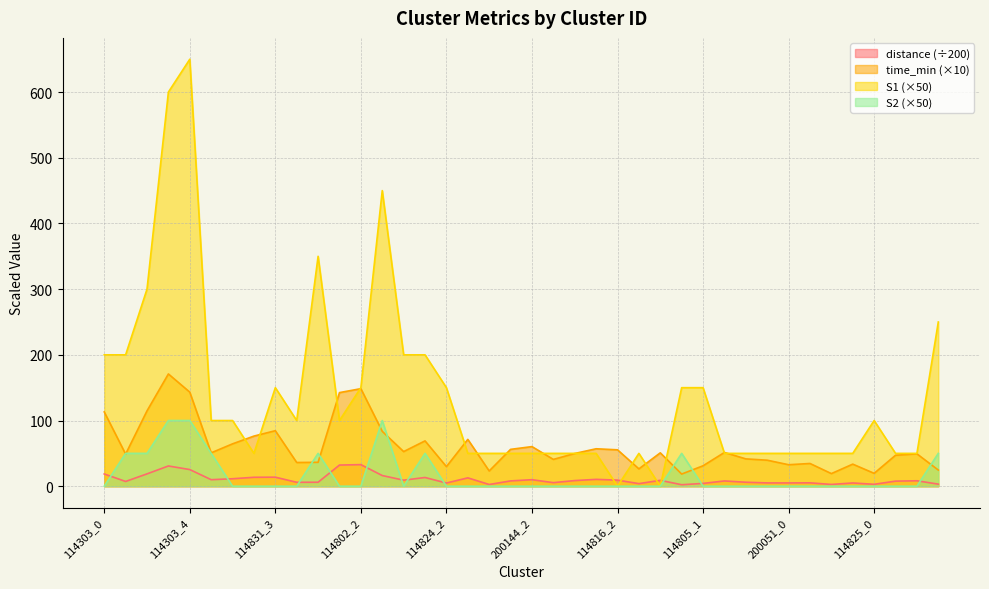

At which label is time_min closest to 94?

114831_3